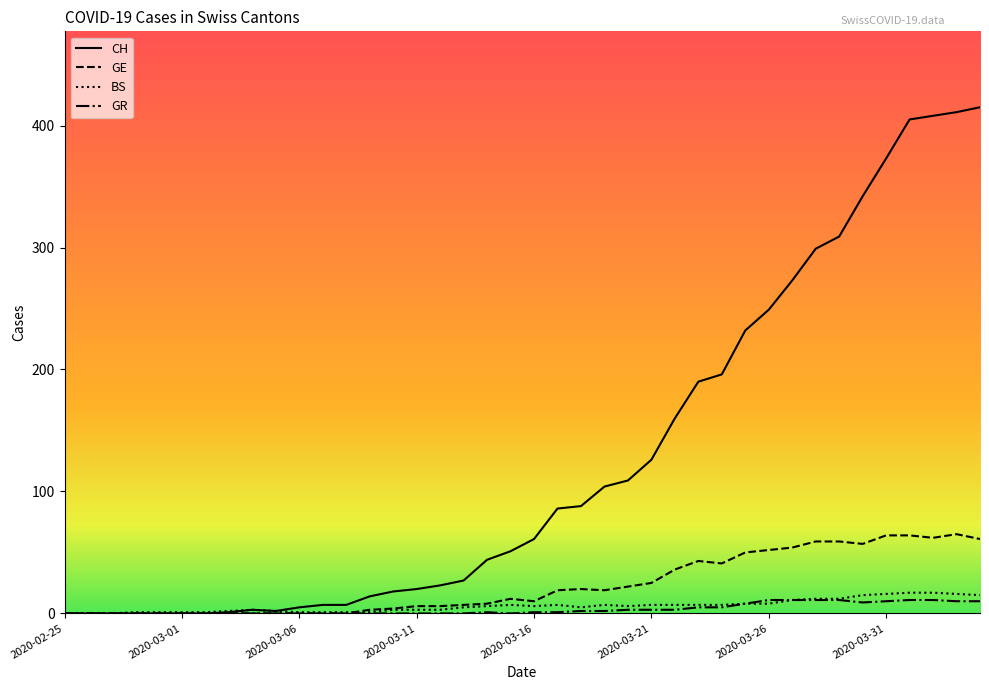

In BS, how many points are lower than both neighbors (excluding endpoints)?

3